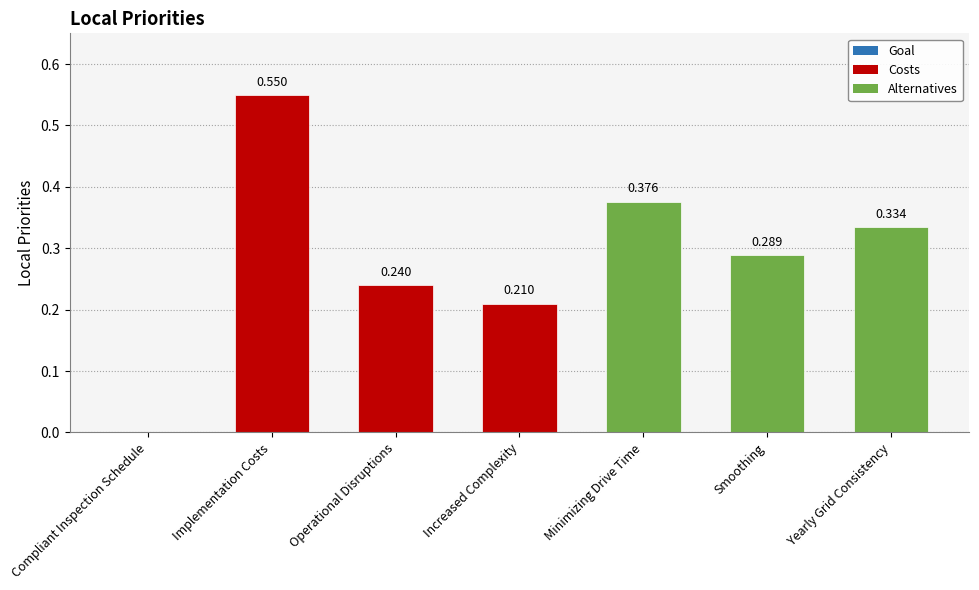

Between Yearly Grid Consistency and Implementation Costs, which is larger?

Implementation Costs